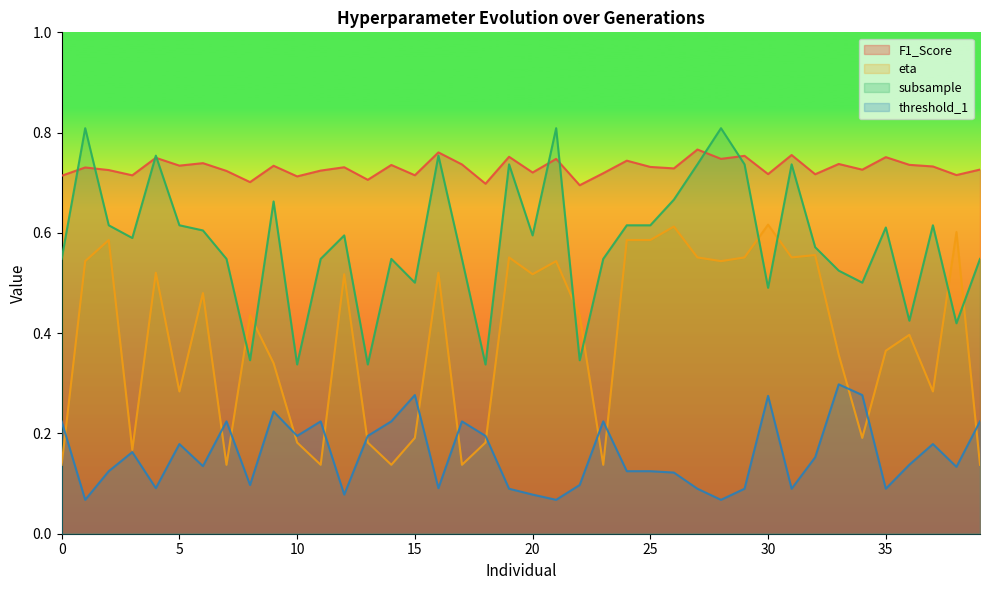

What is the minimum value shown in the chart?

0.1